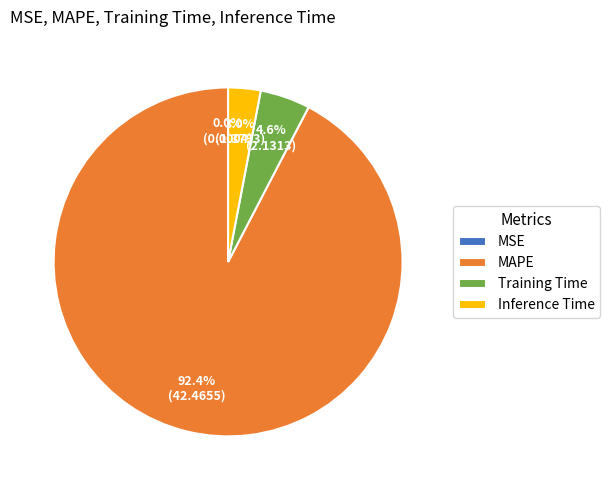

Do Inference Time and MAPE together represent more than half of the pie?

Yes